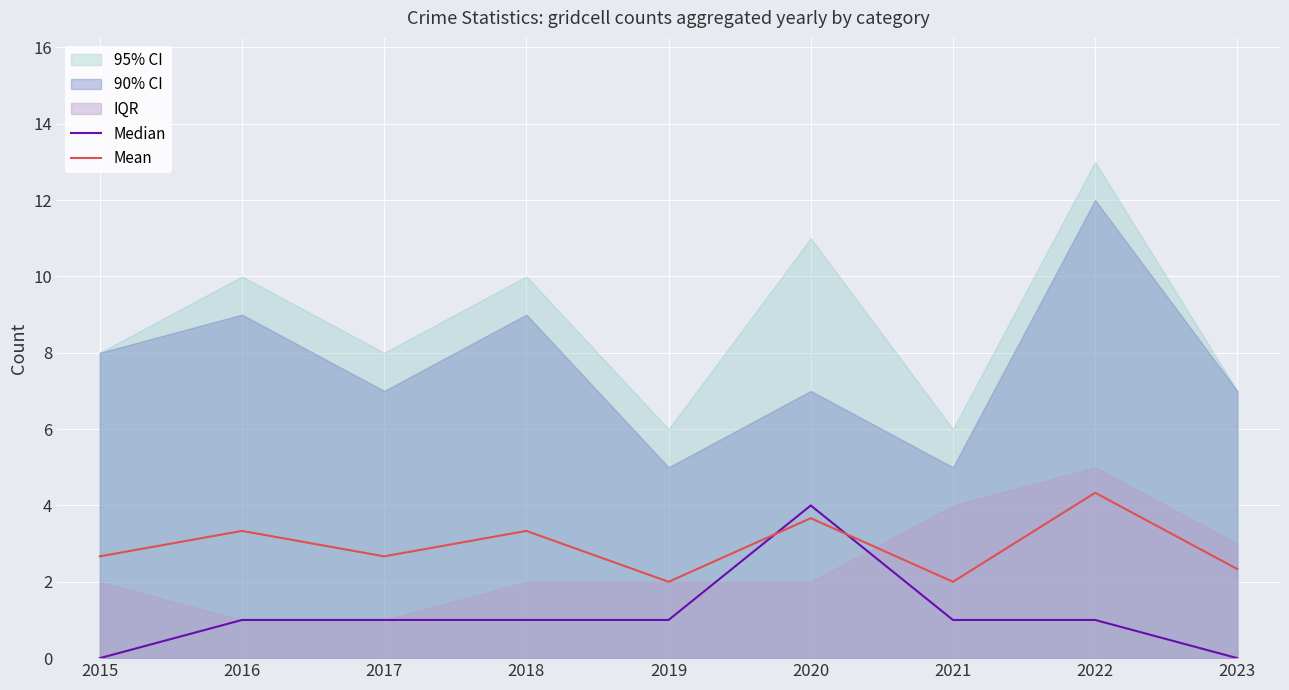

What is the total value across all series at 2018?

4.3